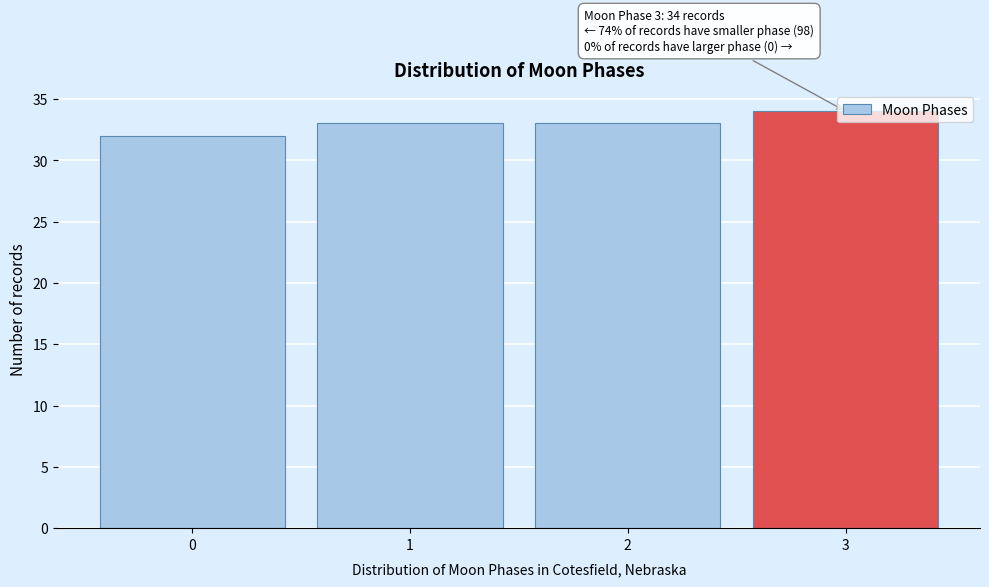

What is the minimum value shown in the chart?

32